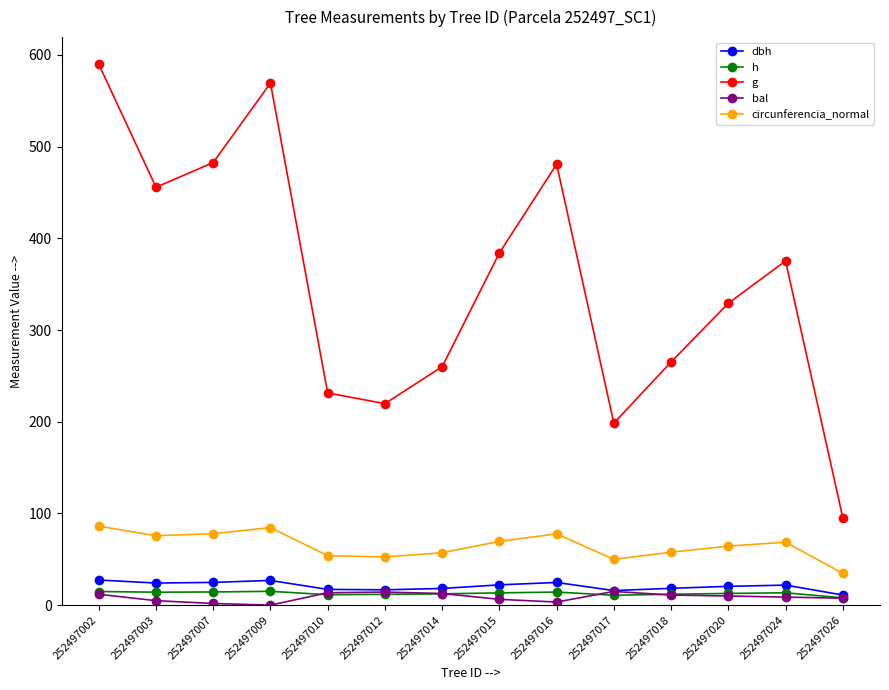

Where does the g series first go above 375?

252497002